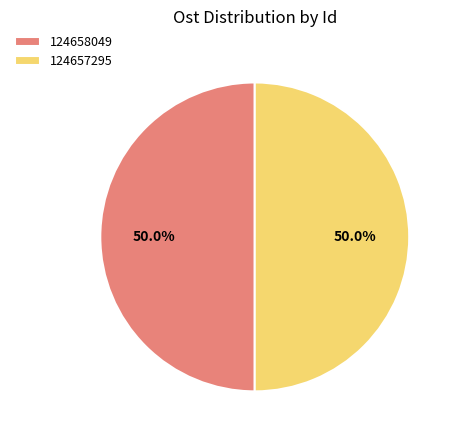

How many segments does this pie chart have?

2